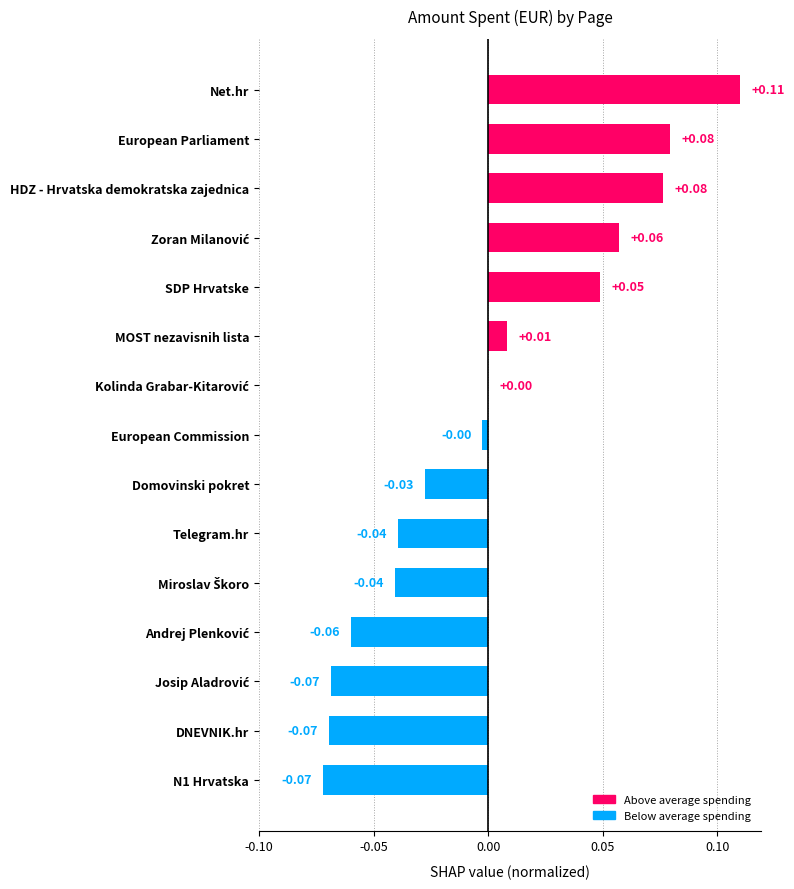

Are the bars horizontal?

Yes